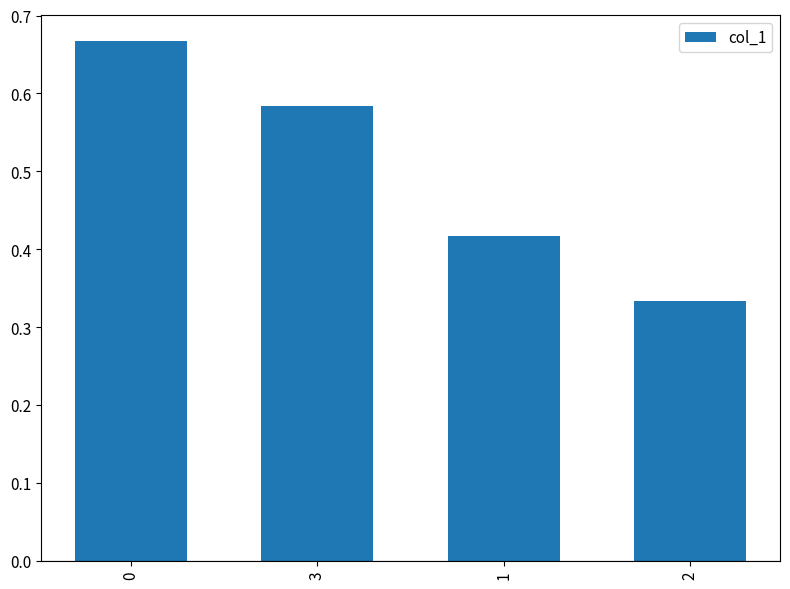

The value at 2 is 0.5. True or false?

False